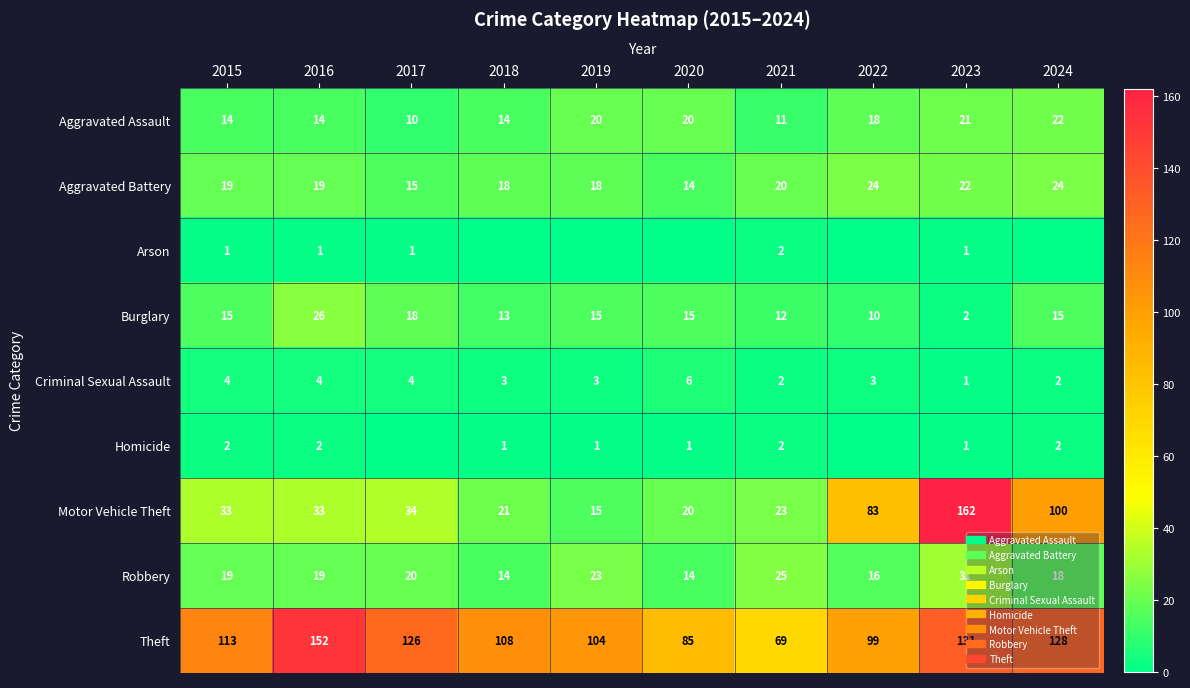

Between 2017 and 2018, which series saw the biggest shift?

Theft